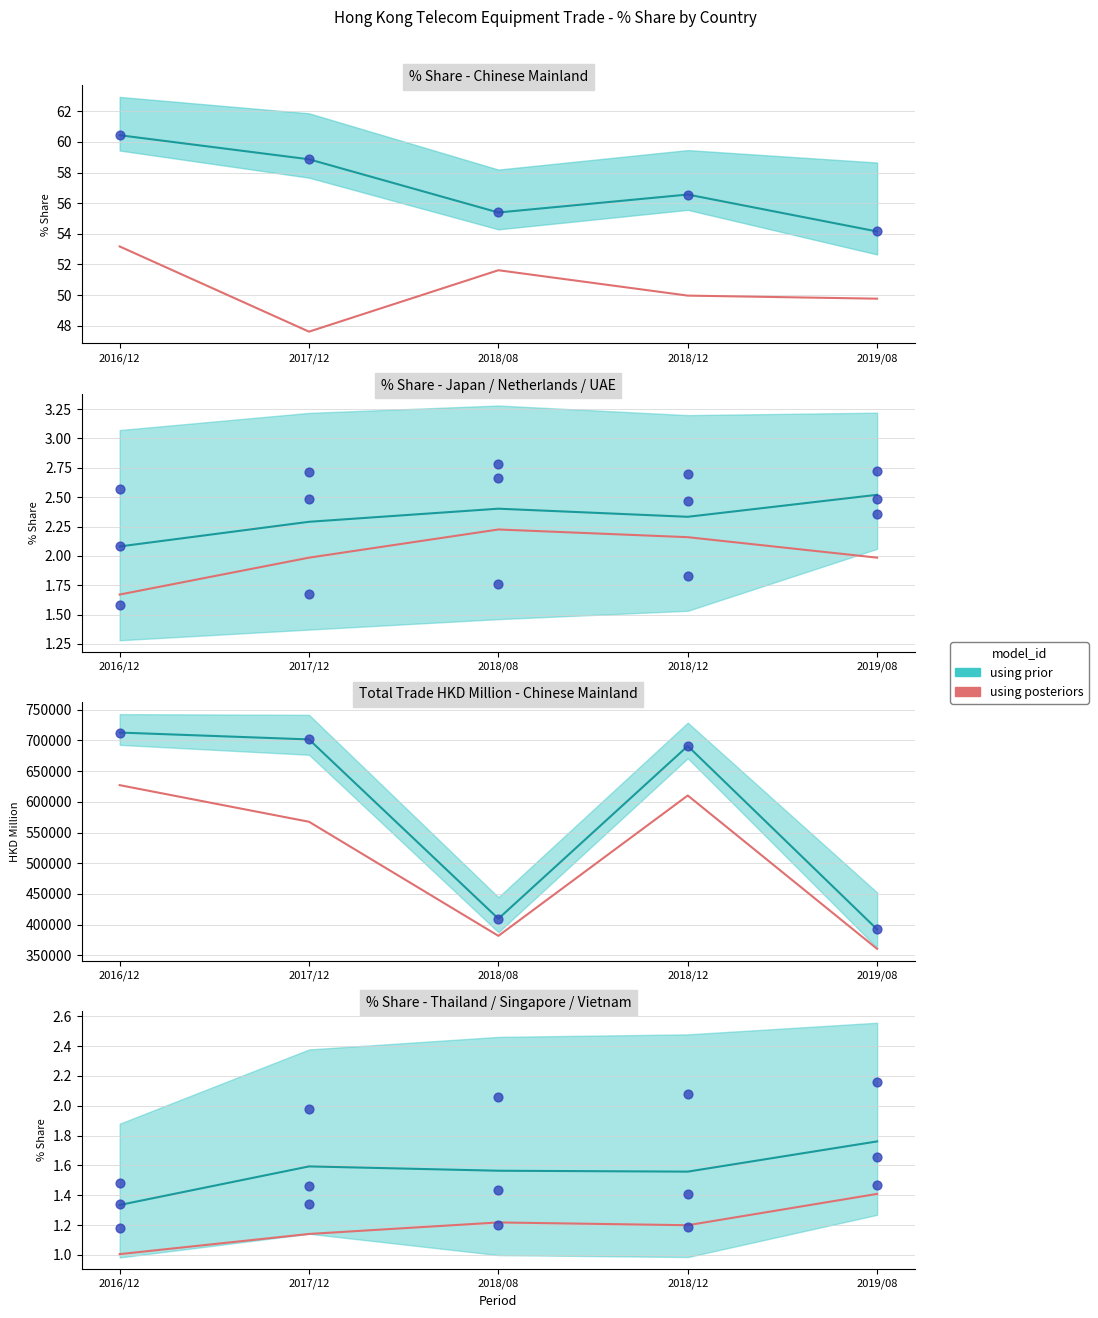

What is the ratio of the value at 2018/12 to the value at 2019/08?

0.9